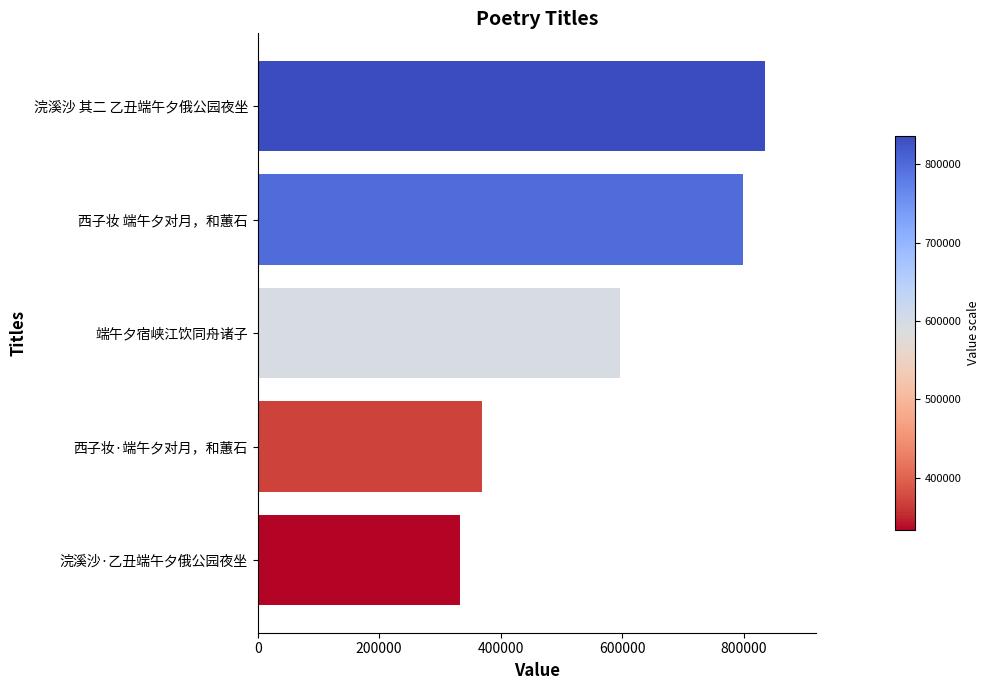

What is the greatest value displayed?

836150